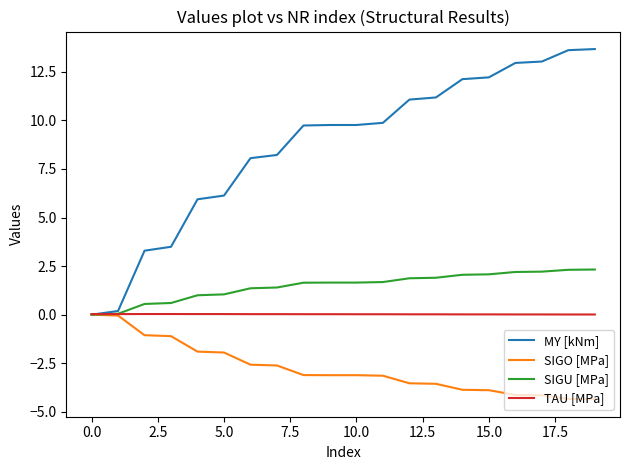

How many values in the MY [kNm] series are below 9?

8